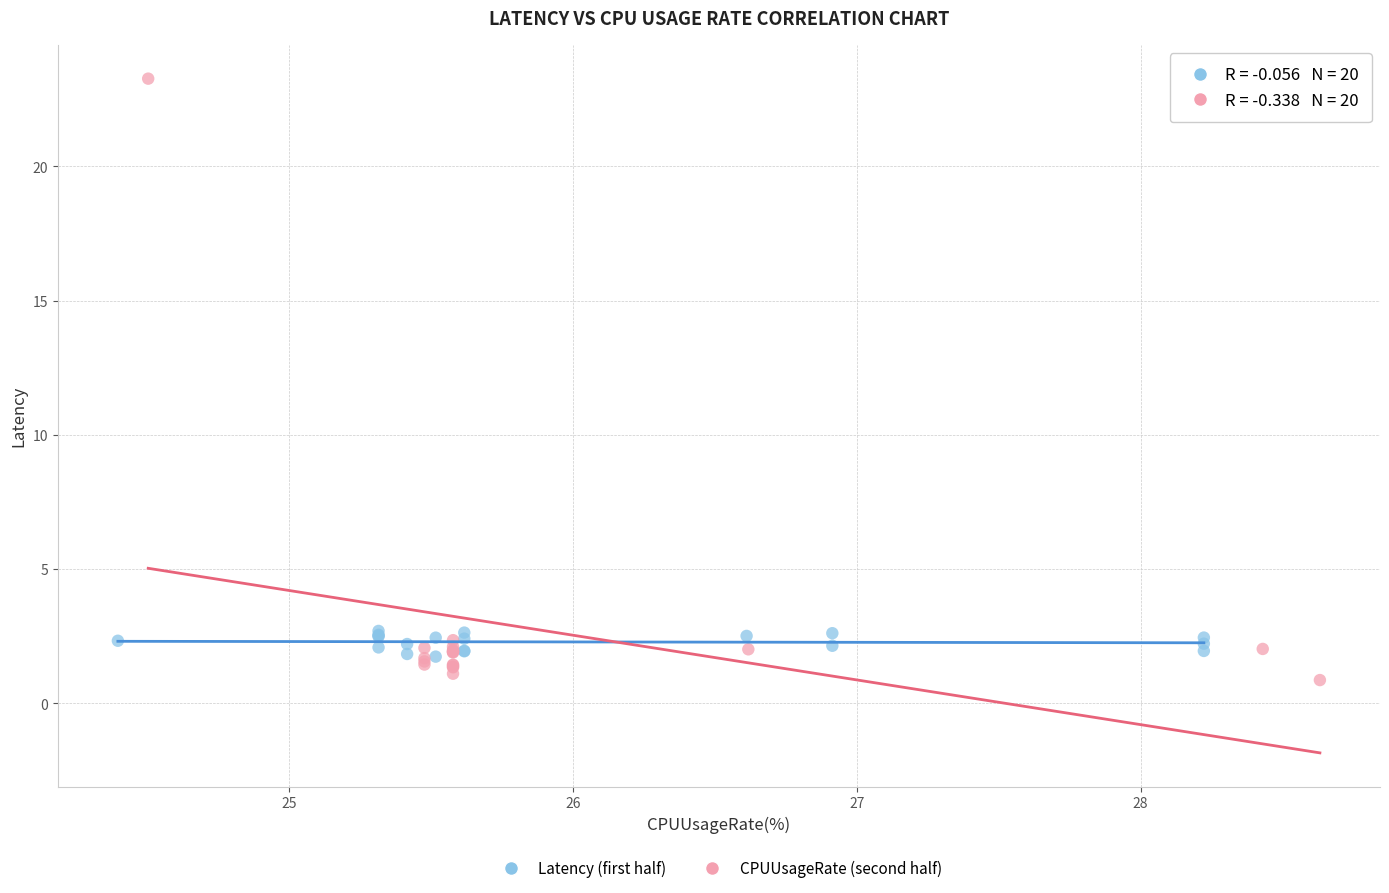

Which series reaches the minimum Y coordinate?

CPUUsageRate (second half)